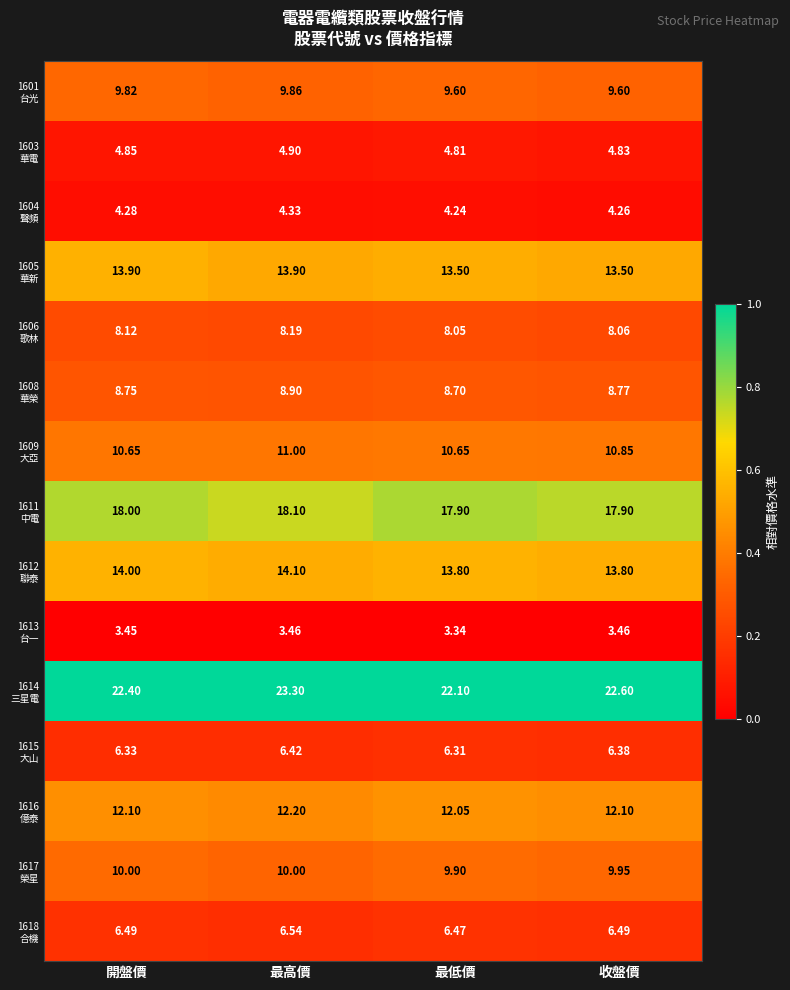

At which category is the sum across all series the highest?

最高價